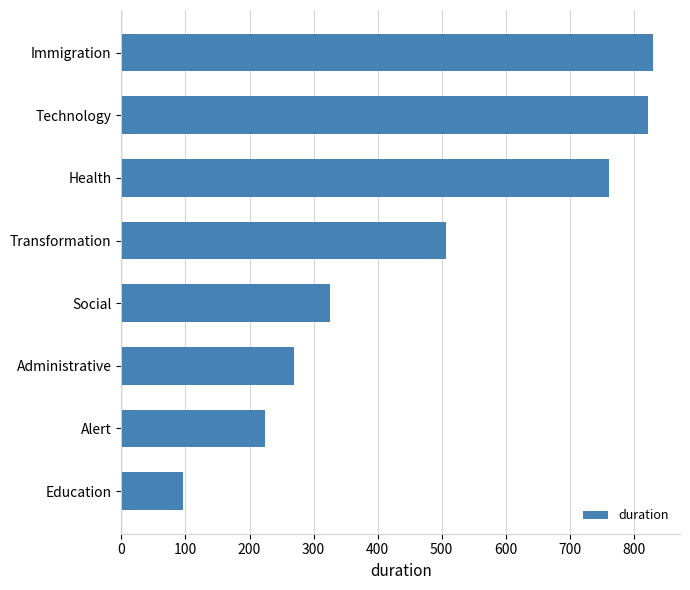

Does the chart contain any negative values?

No